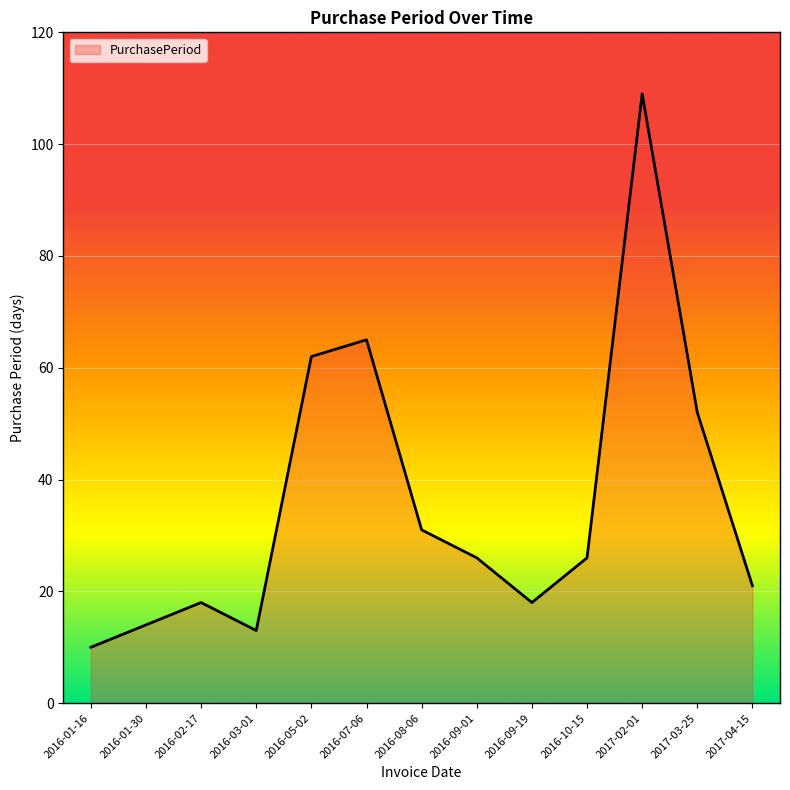

At which category does the chart reach its peak across all series?

2017-02-01